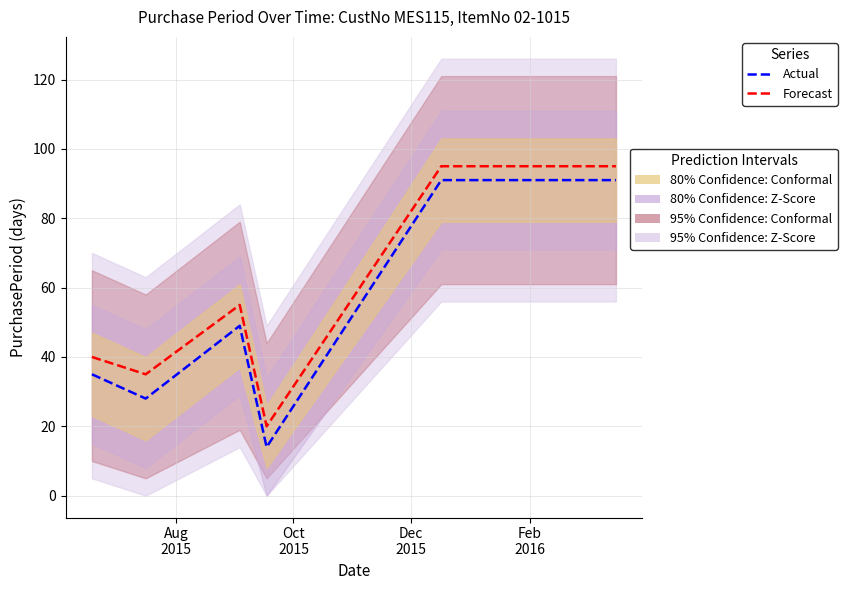

True or false: Actual and Forecast intersect in this chart.

False